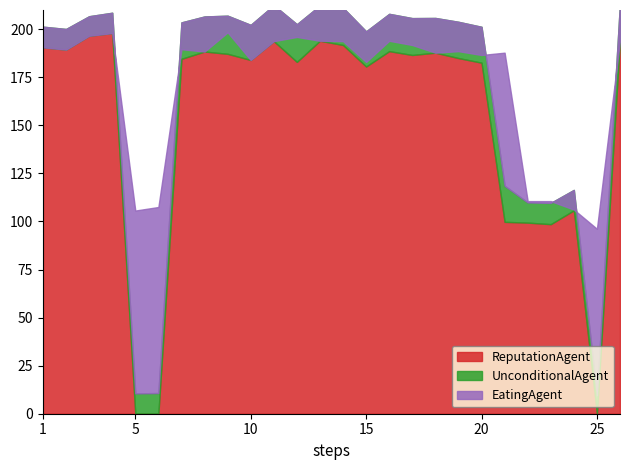

Which series has the largest range (max minus min)?

ReputationAgent